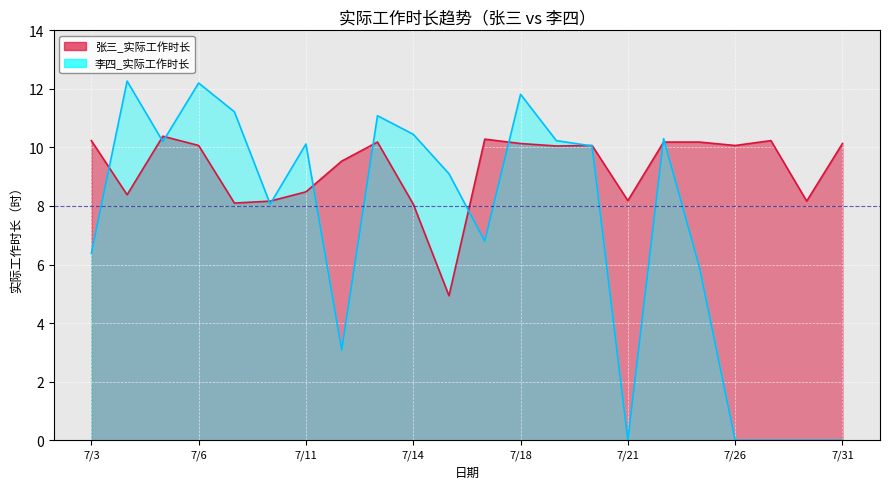

Between which two adjacent categories do 李四_实际工作时长 and 张三_实际工作时长 first intersect?

7/3 and 7/6